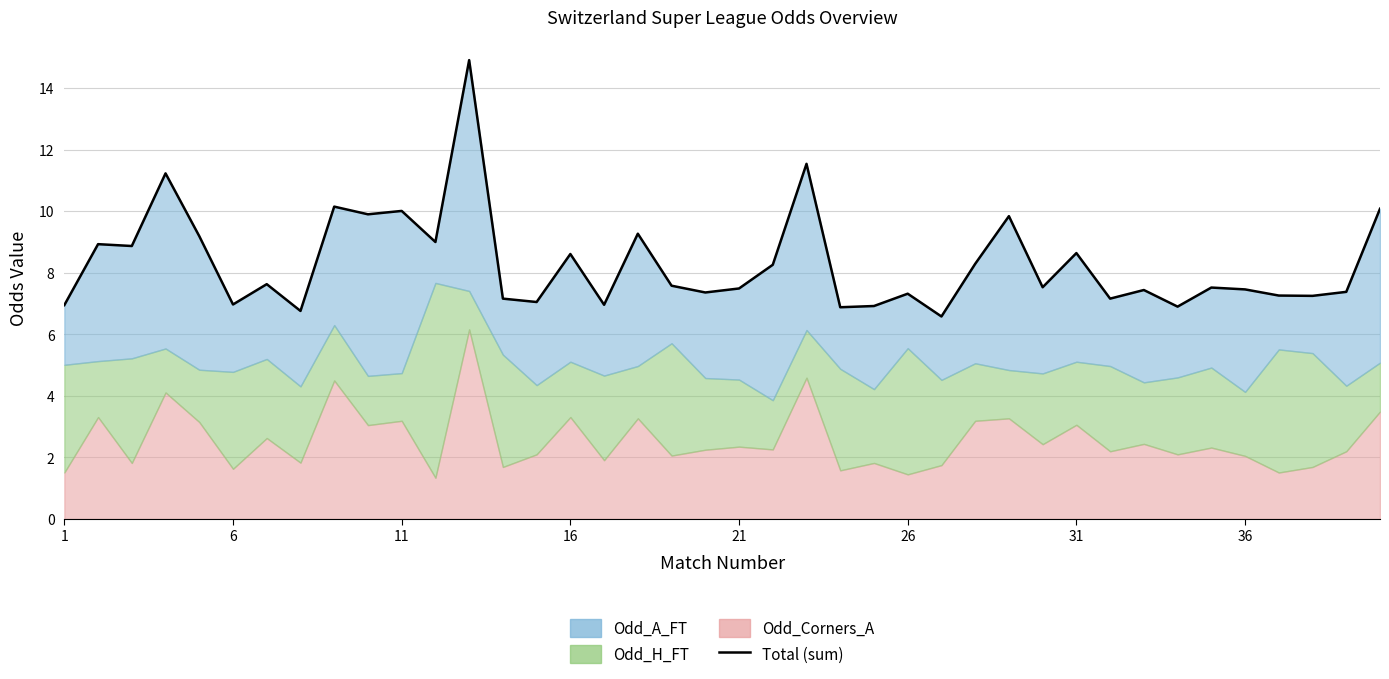

What is the minimum value shown in the chart?

6.6